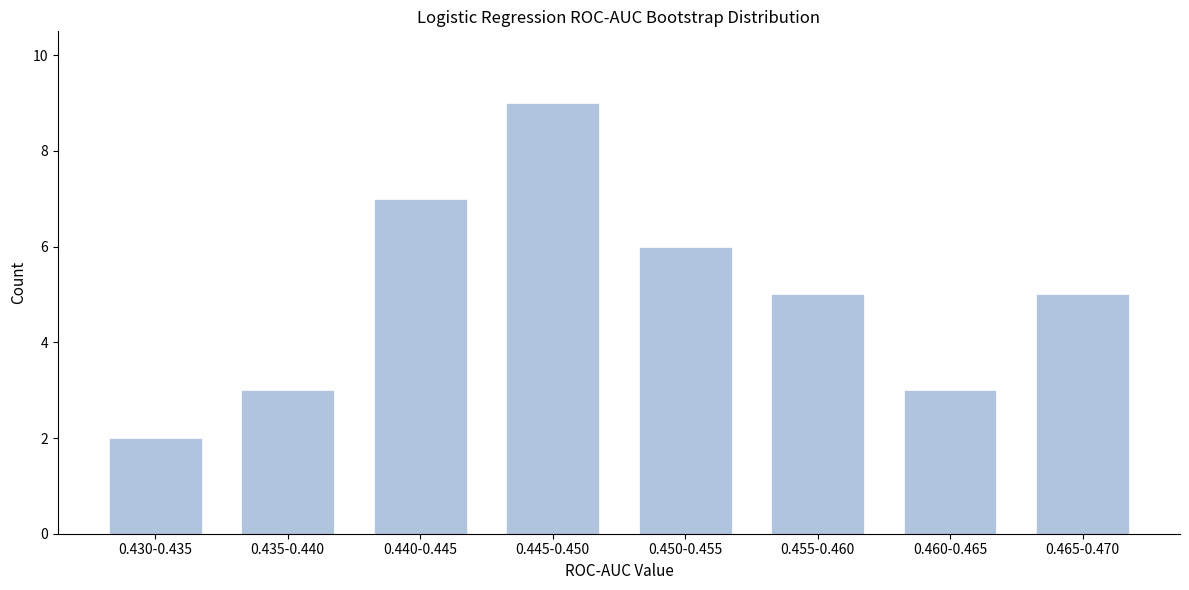

Reading right to left, what are all the values shown in this chart?

0.465-0.470=5	0.460-0.465=3	0.455-0.460=5	0.450-0.455=6	0.445-0.450=9	0.440-0.445=7	0.435-0.440=3	0.430-0.435=2